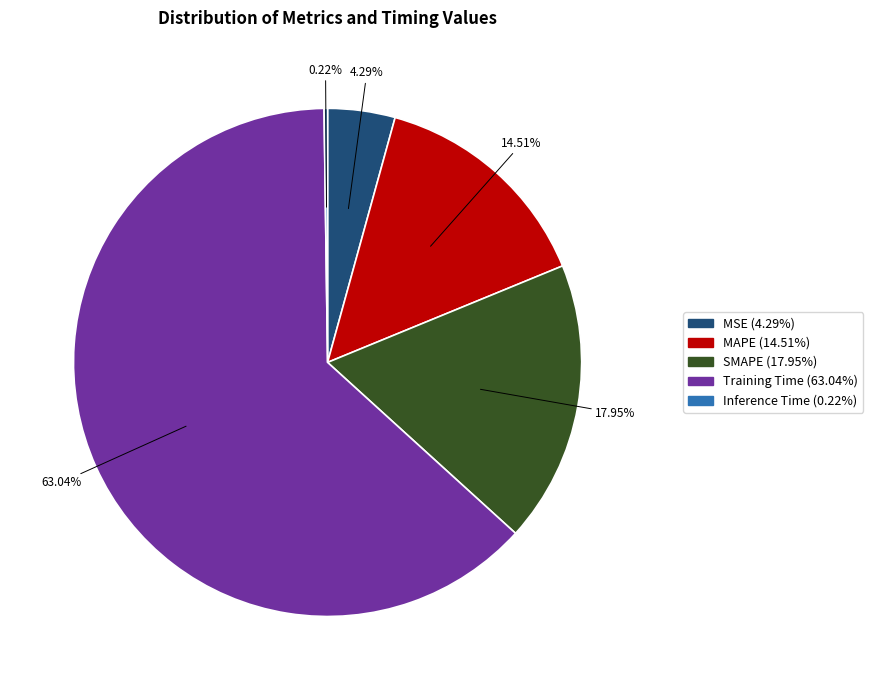

To the nearest percent, what is the combined percentage of Training Time and MAPE?

78%